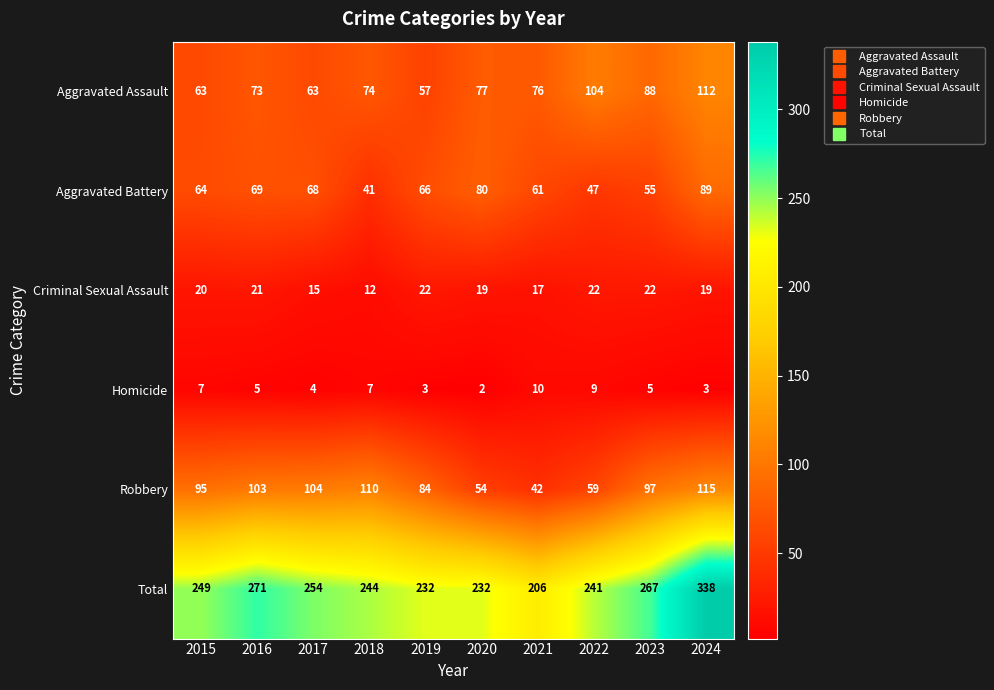

Read the Homicide value at 2022.

9